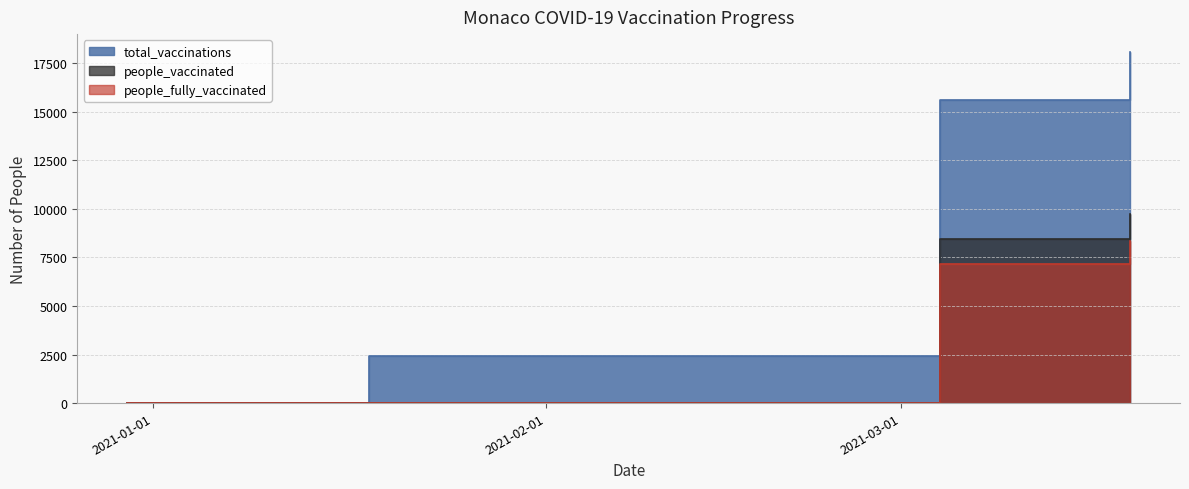

Which has a higher value, 2021-03-19 or 2021-01-18?

2021-03-19